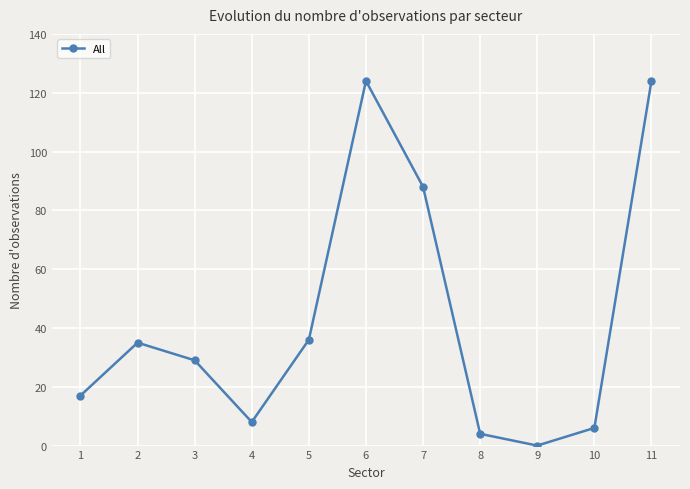

Which label corresponds to the smallest value in the chart?

9